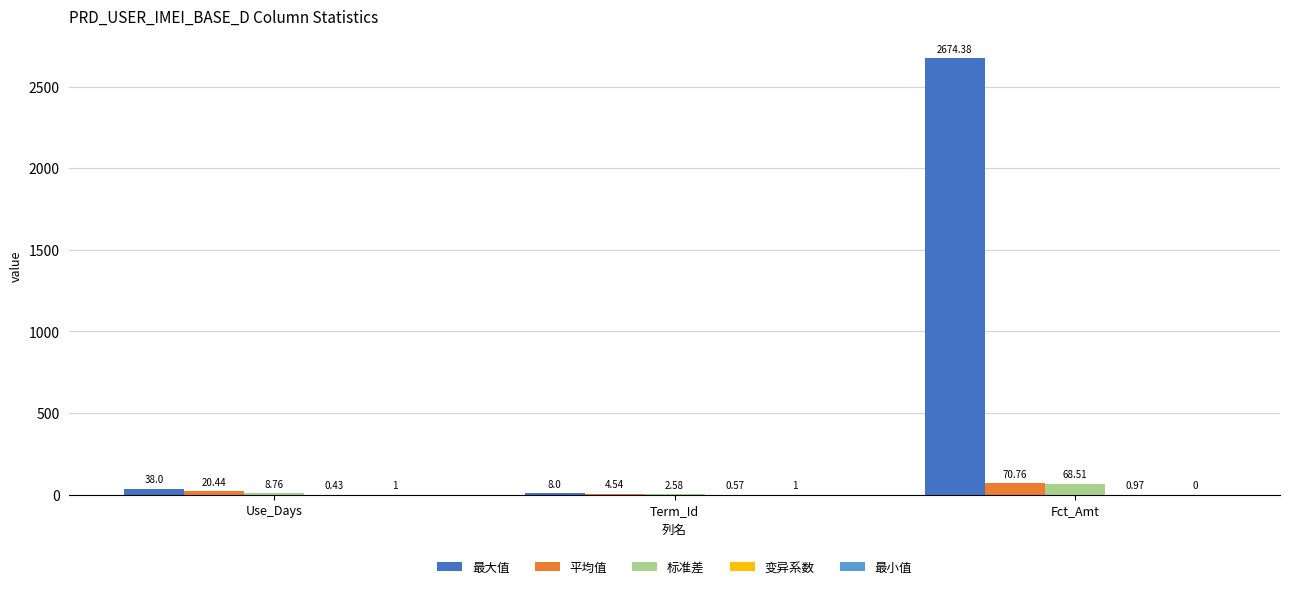

What is the sum of the 平均值 values at Fct_Amt and Term_Id?

75.3